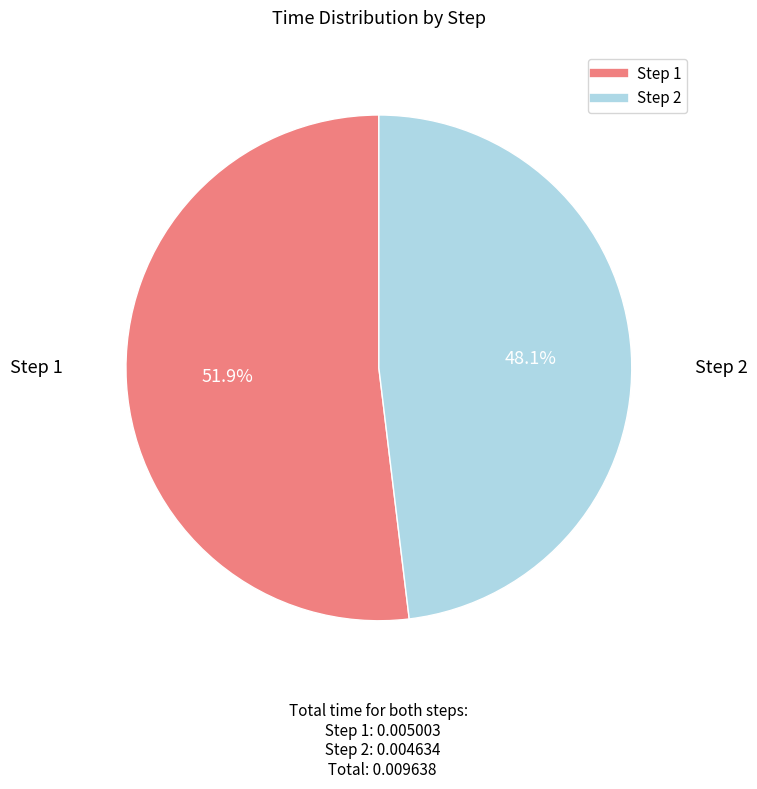

Is there any slice that represents more than half of the pie?

Yes